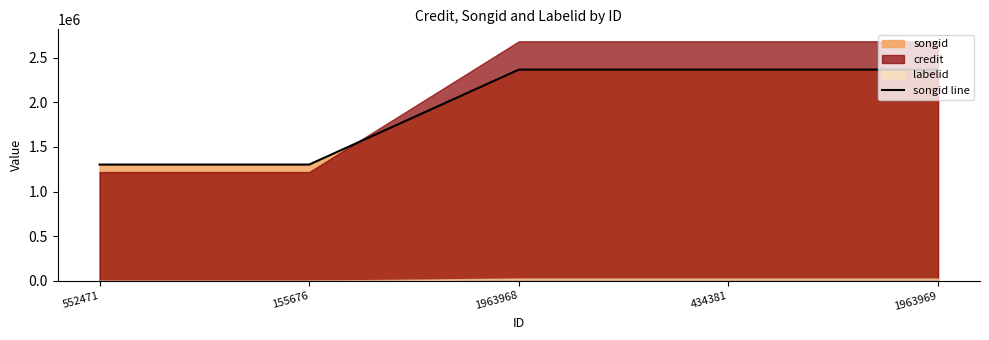

Between 1963968 and 552471, which is larger?

1963968